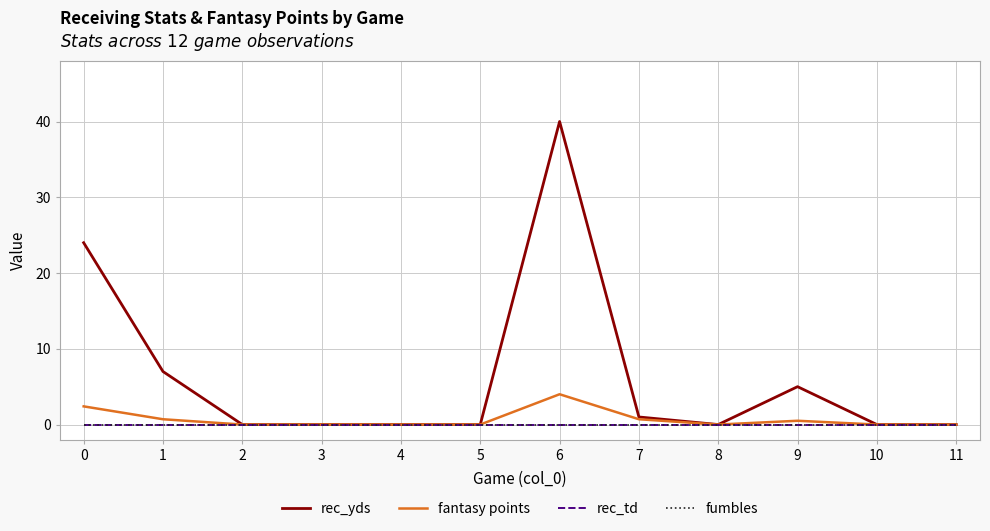

What is the difference between the highest and lowest values at 1?

7.0